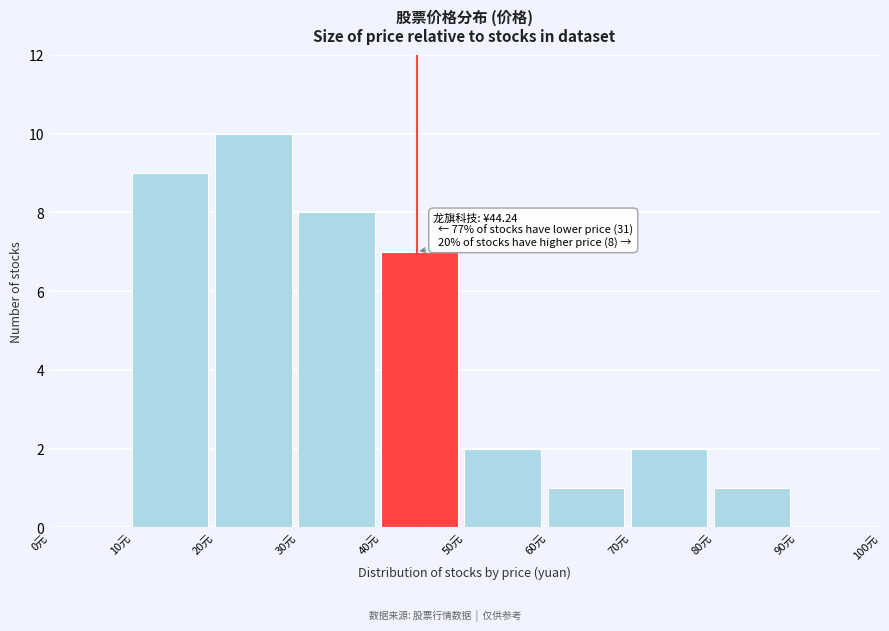

Over which range of the x-axis is the bar tallest?

20 to 30